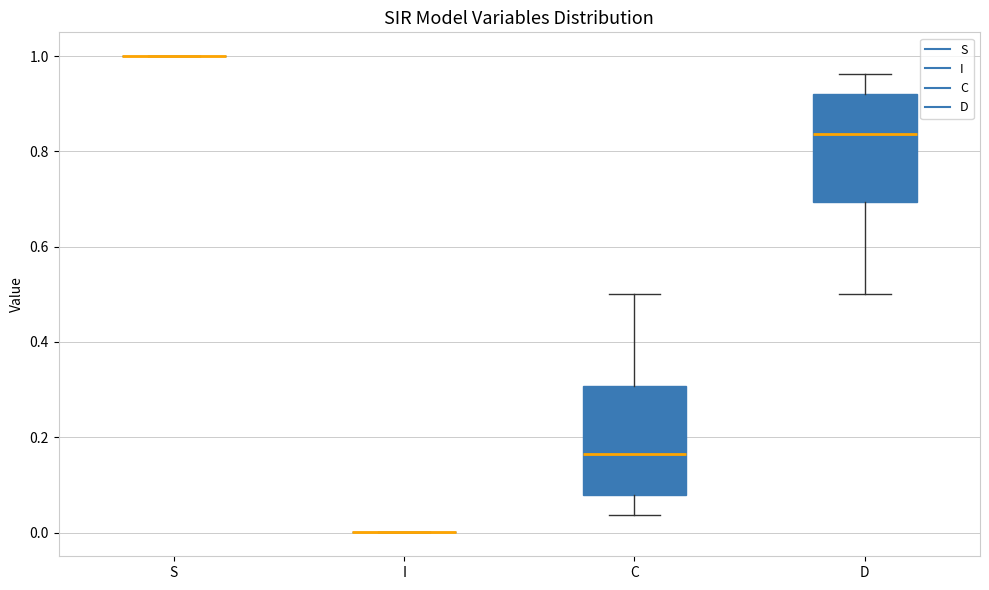

Where does the median line of the box for C sit on the y-axis? The values are not printed on the chart, so give them approximately, as read against the axis.

0.16